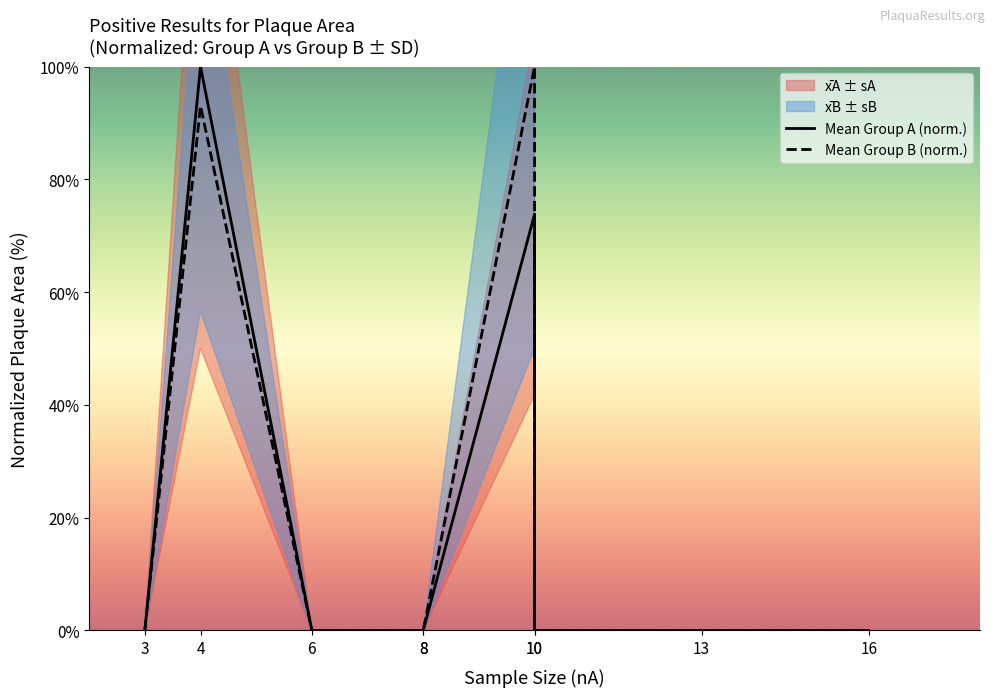

True or false: Mean Group A (norm.) and Mean Group B (norm.) cross at least once.

True